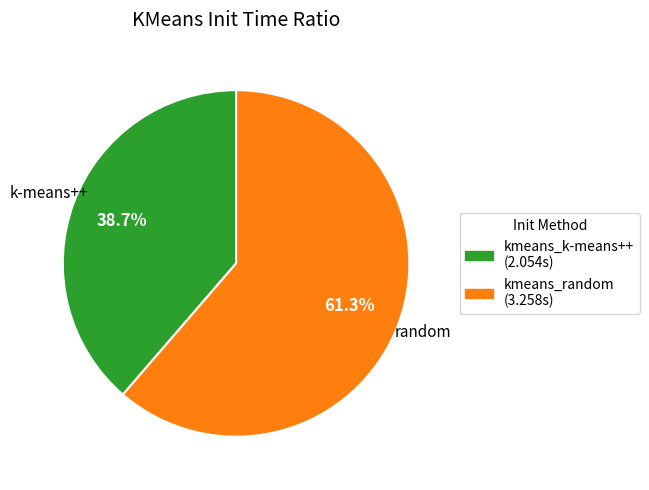

Between kmeans_random and kmeans_k-means++, which is larger?

kmeans_random